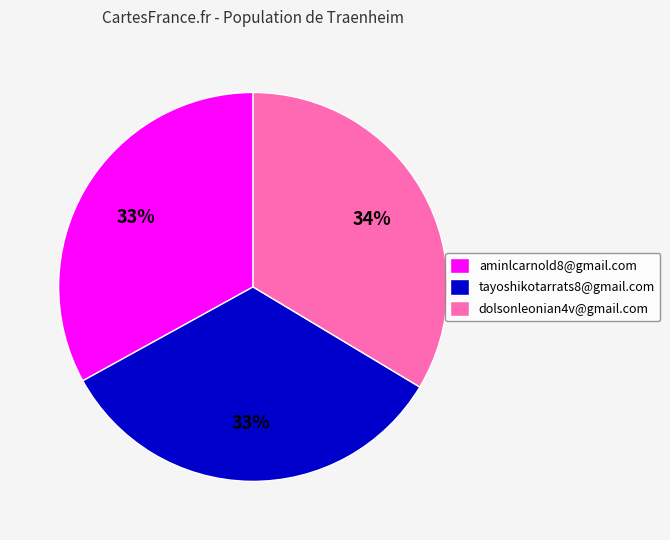

The dolsonleonian4v@gmail.com slice represents 34% of the pie. True or false?

True